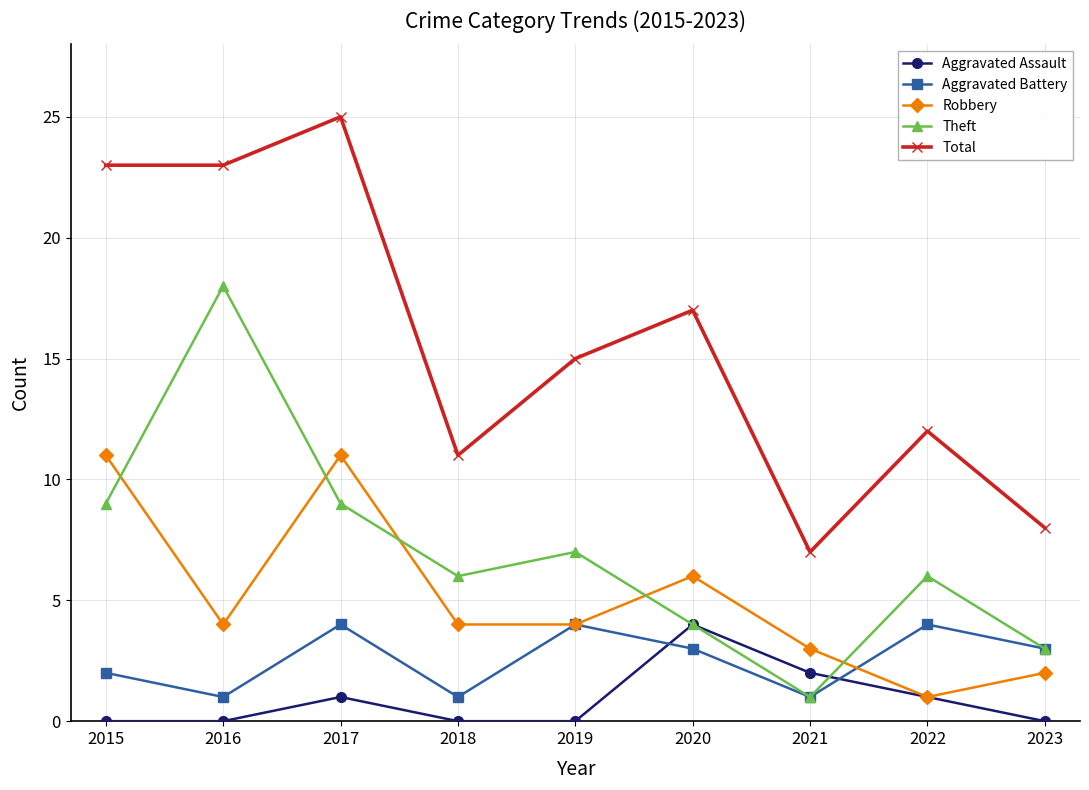

Between 2015 and 2018, which series saw the biggest shift?

Total